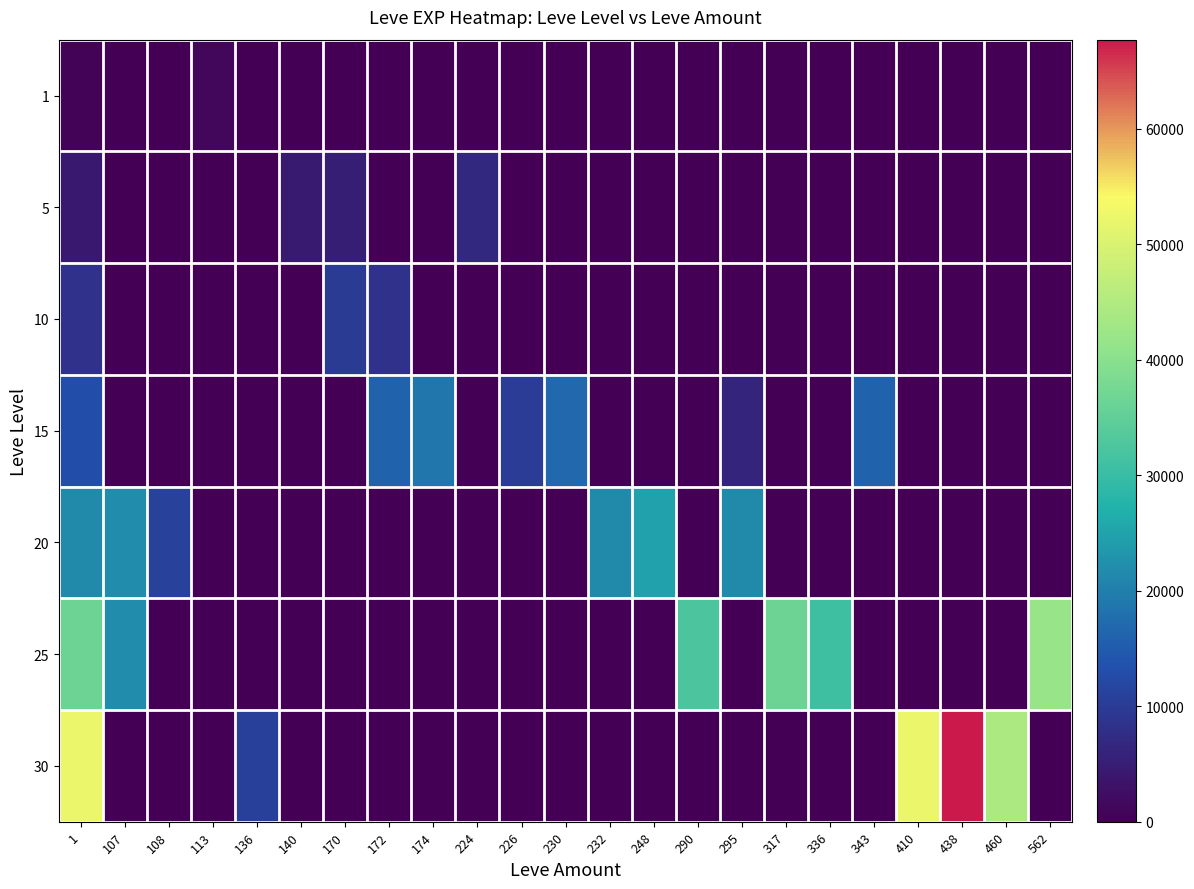

Count the number of data series in this chart.

7